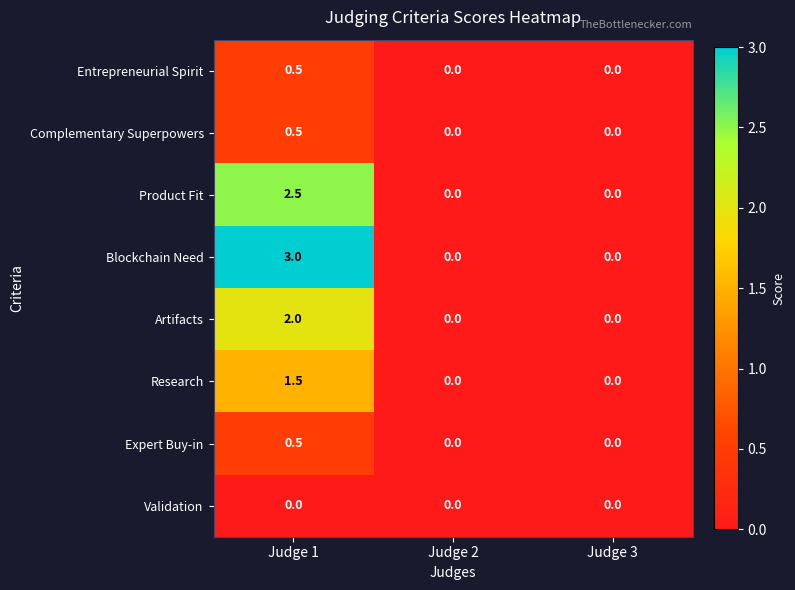

How many categories are shown in the chart?

3